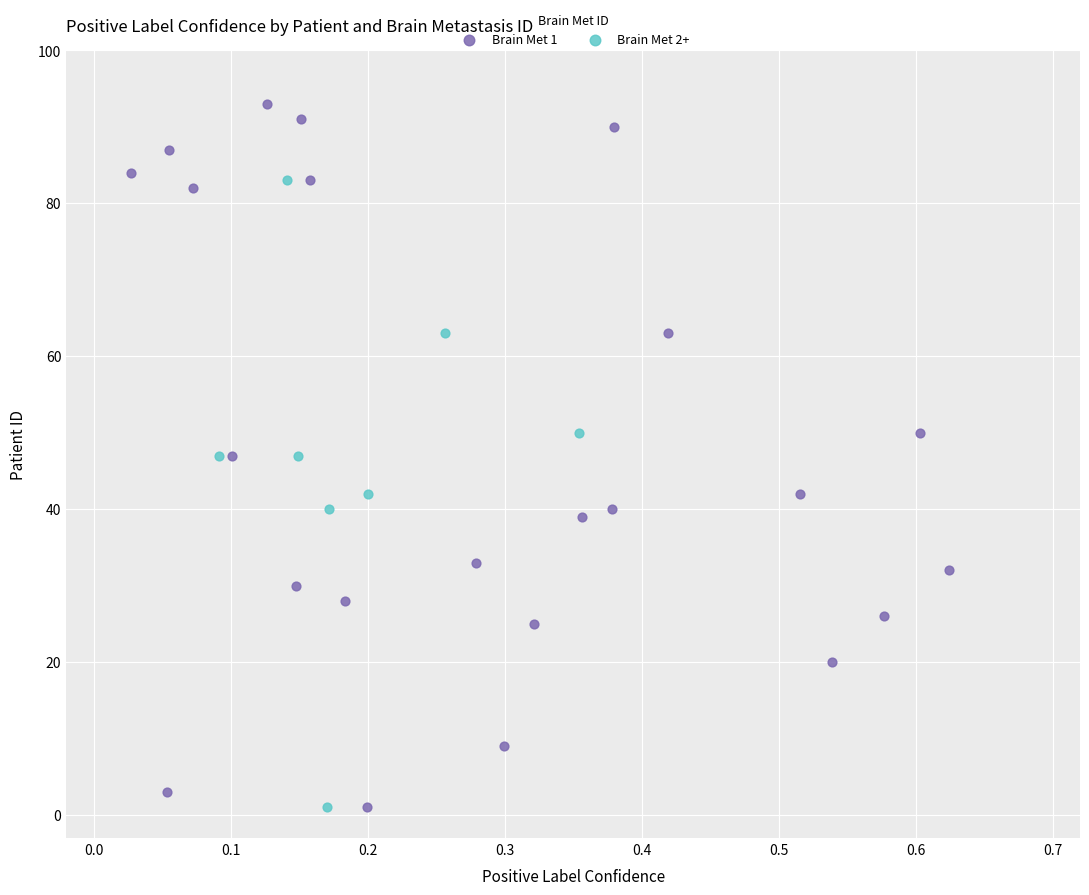

Which series has the widest spread of Y values?

Brain Met 1